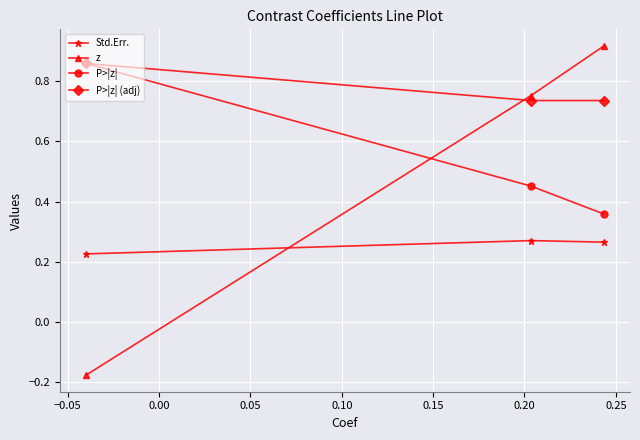

Count the P>|z| values in the range 0 to 1.

3